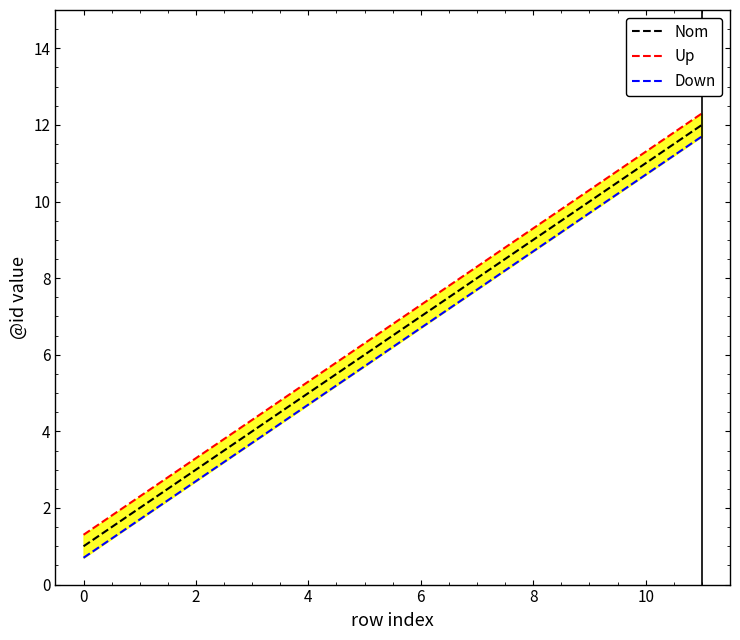

What is the difference between the maximum and minimum values in the Down series?

11.0